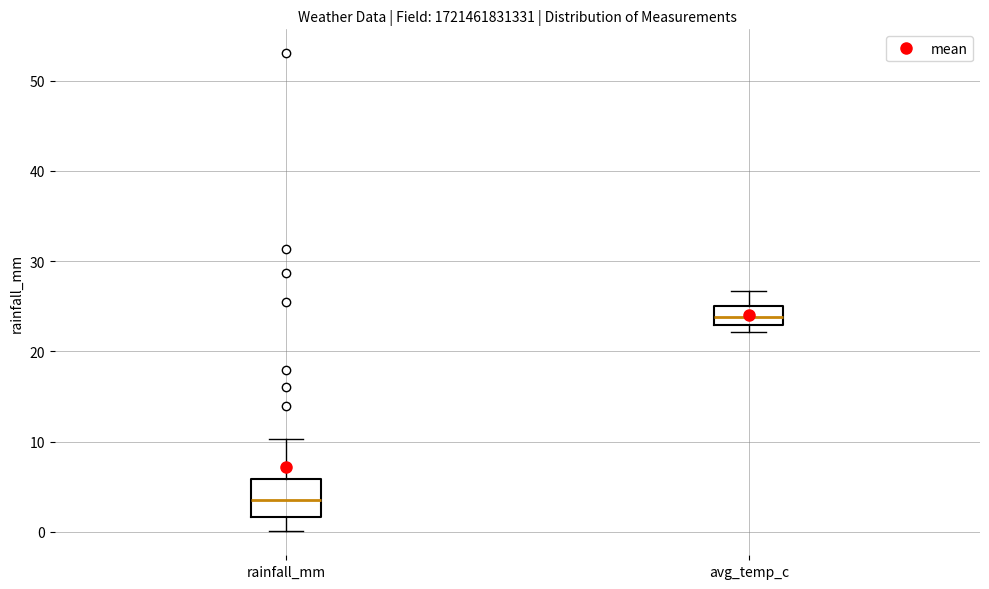

Which box has the lowest median line?

rainfall_mm